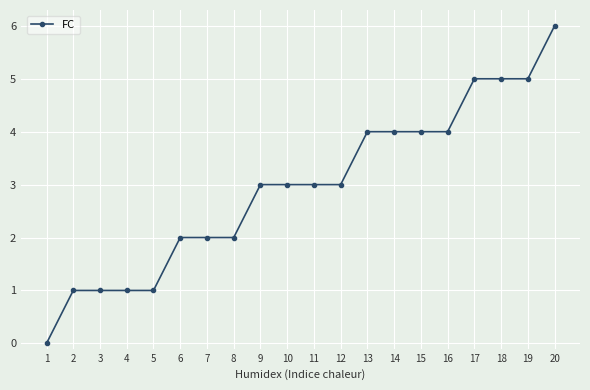

Is it true that the value at 11 is 3?

True